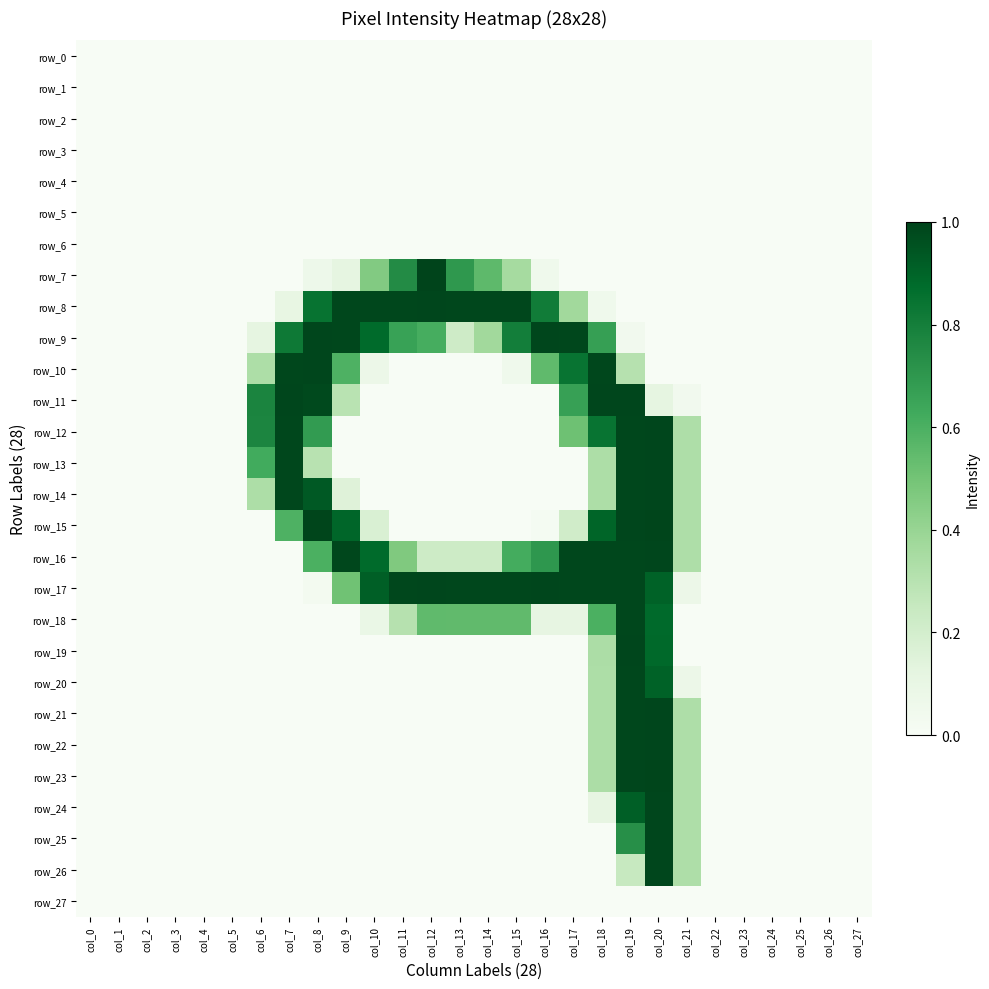

Rank the categories by row_19 value from highest to lowest.

col_19, col_20, col_18, col_0, col_1, col_2, col_3, col_4, col_5, col_6, col_7, col_8, col_9, col_10, col_11, col_12, col_13, col_14, col_15, col_16, col_17, col_21, col_22, col_23, col_24, col_25, col_26, col_27